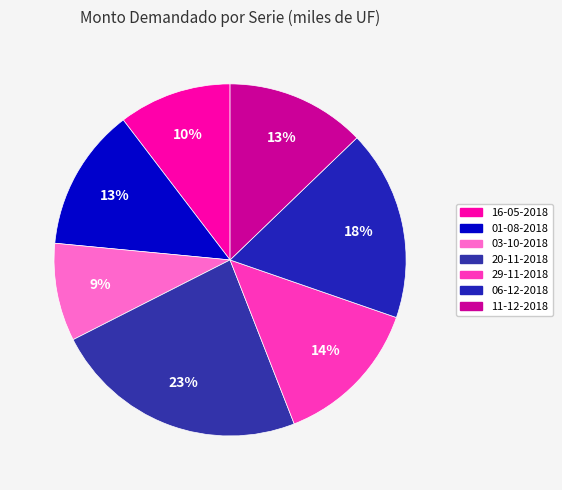

To the nearest percent, what is the combined percentage of 16-05-2018 and 06-12-2018?

28%